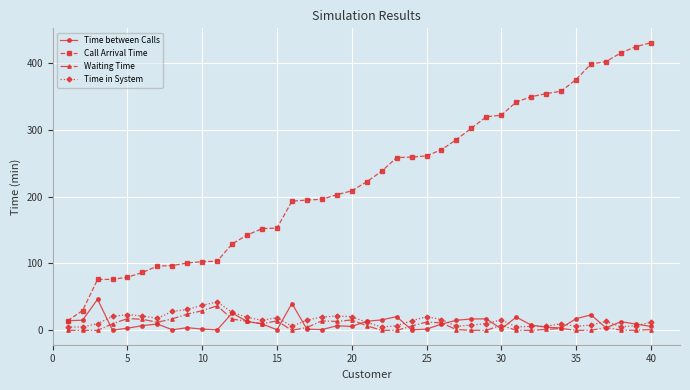

What are all the series names shown in the legend?

Time between Calls, Call Arrival Time, Waiting Time, Time in System